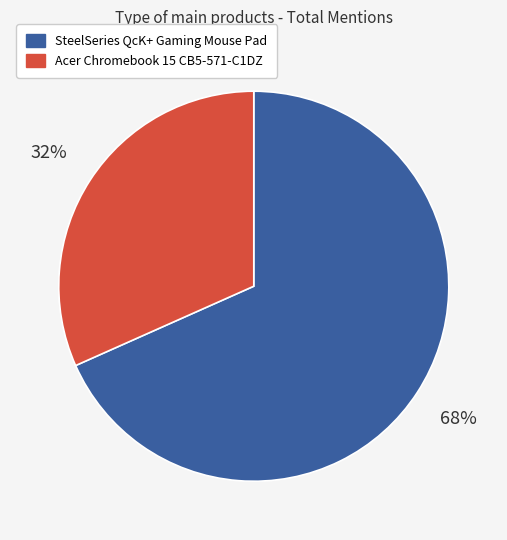

Which slice is the largest?

SteelSeries QcK+ Gaming Mouse Pad